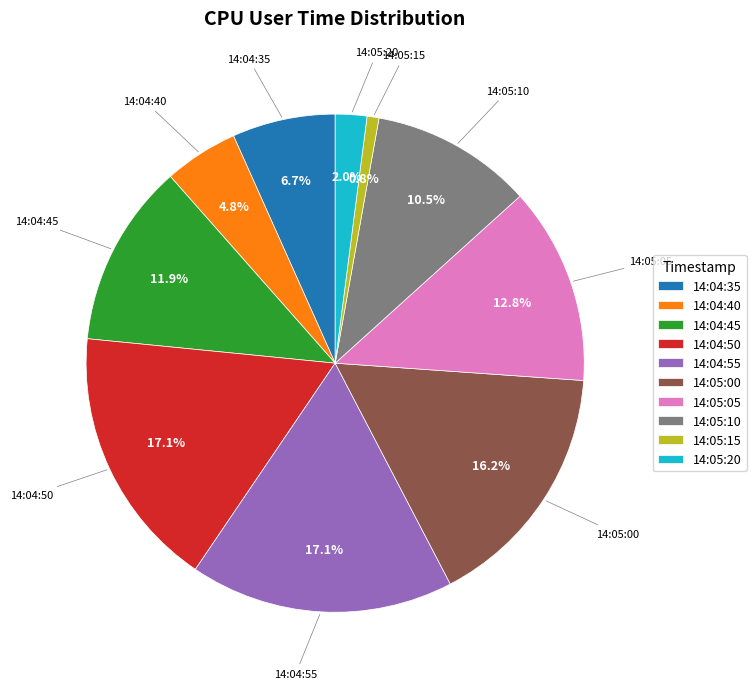

True or false: 14:04:45 accounts for 12% of the total.

True